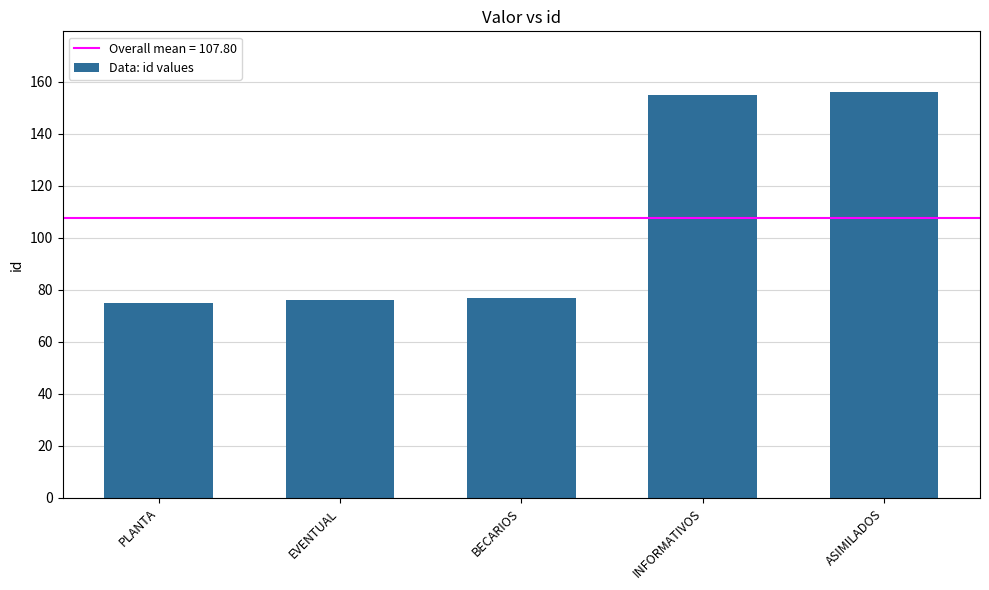

What is the maximum value shown in the chart?

156